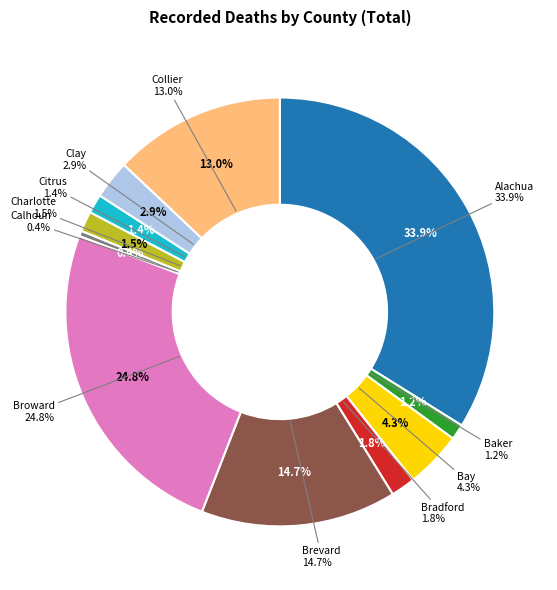

Is it true that Bay is 4% of the pie?

True